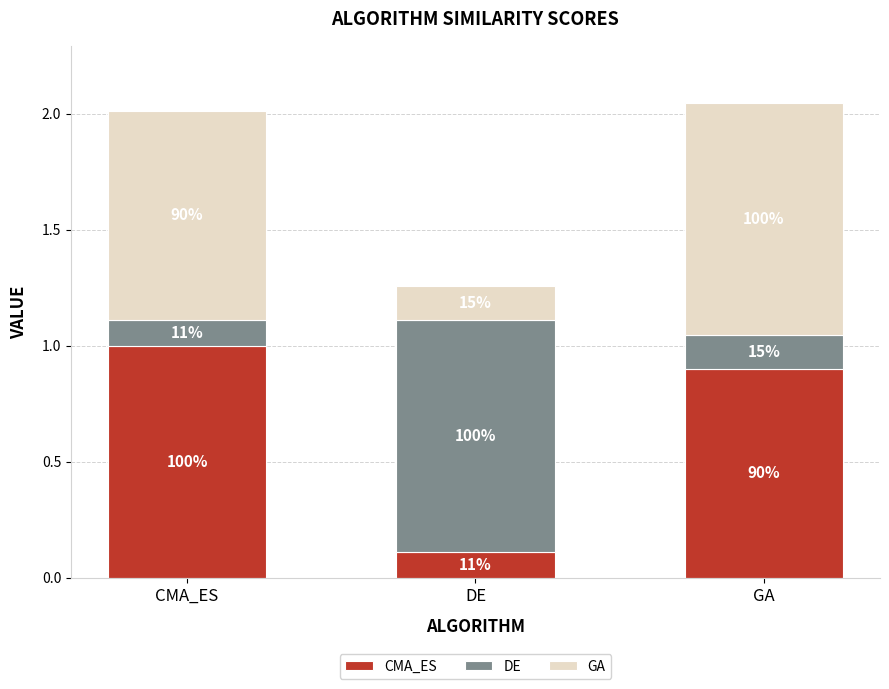

Does the chart contain any negative values?

No